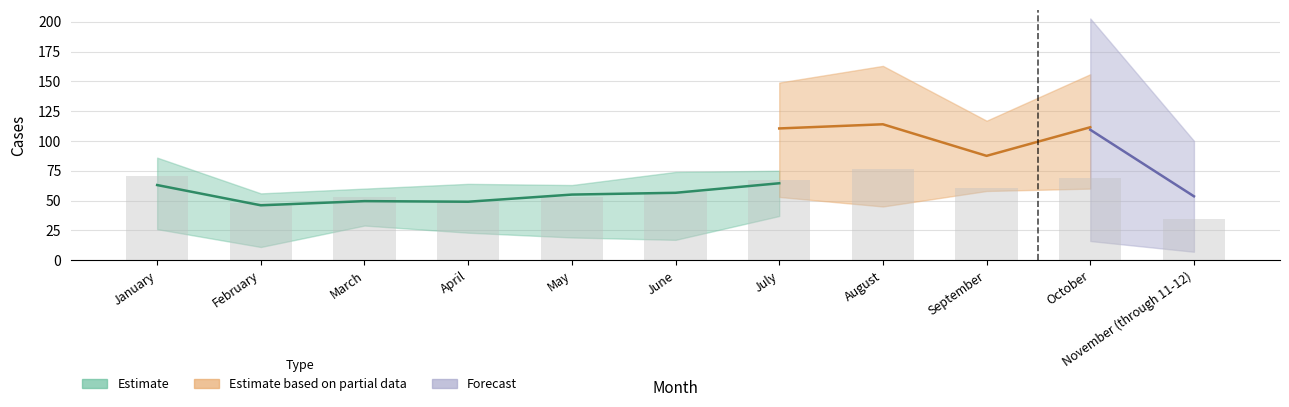

Which has a higher value, February or November (through 11-12)?

November (through 11-12)